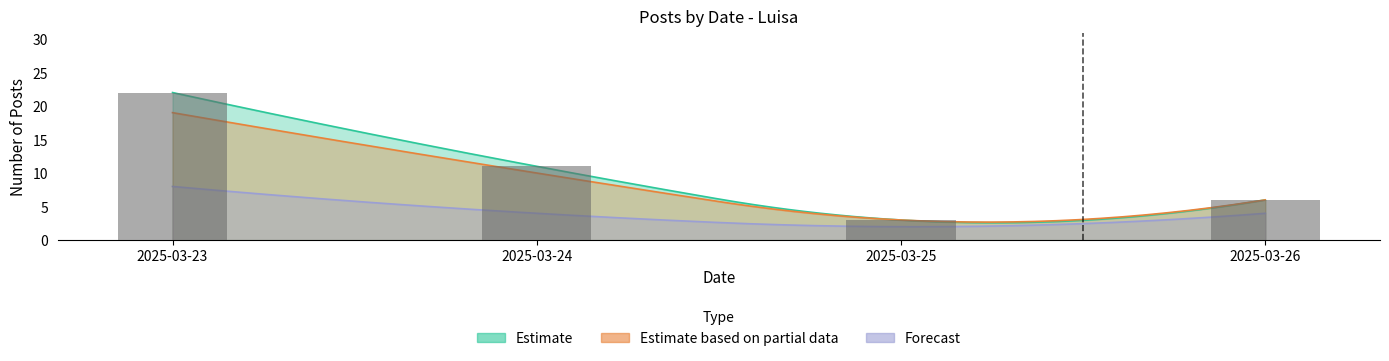

Rank the categories by Formato del contenido value from lowest to highest.

2025-03-25, 2025-03-26, 2025-03-24, 2025-03-23